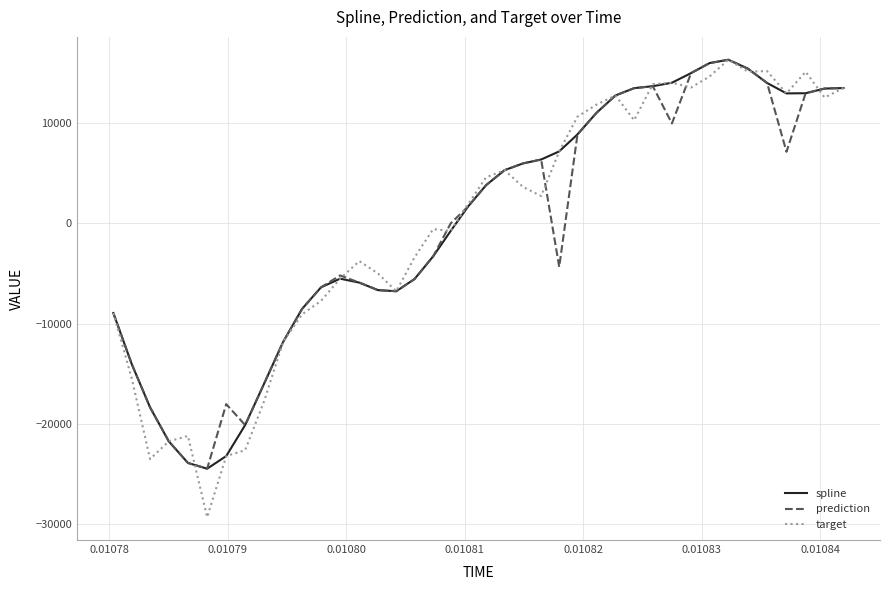

What is the lowest value of the spline series?

-24455.1